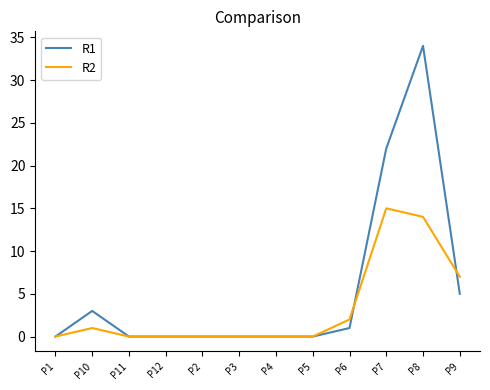

At which category is the sum across all series the highest?

P8